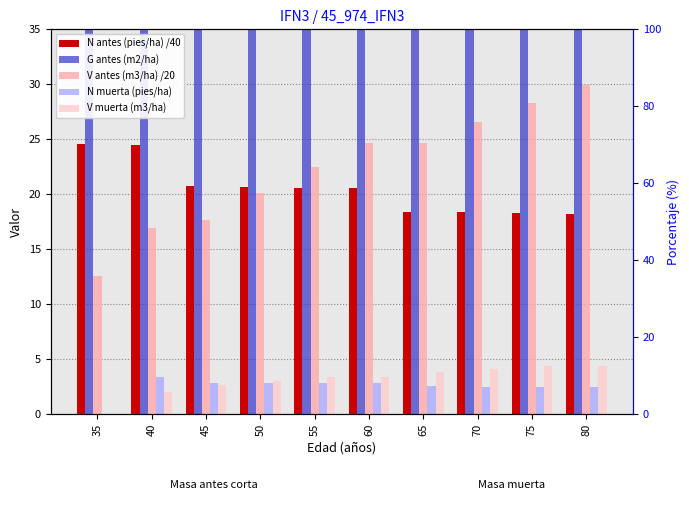

What is the spread (max minus min) of values at 80?

63.9